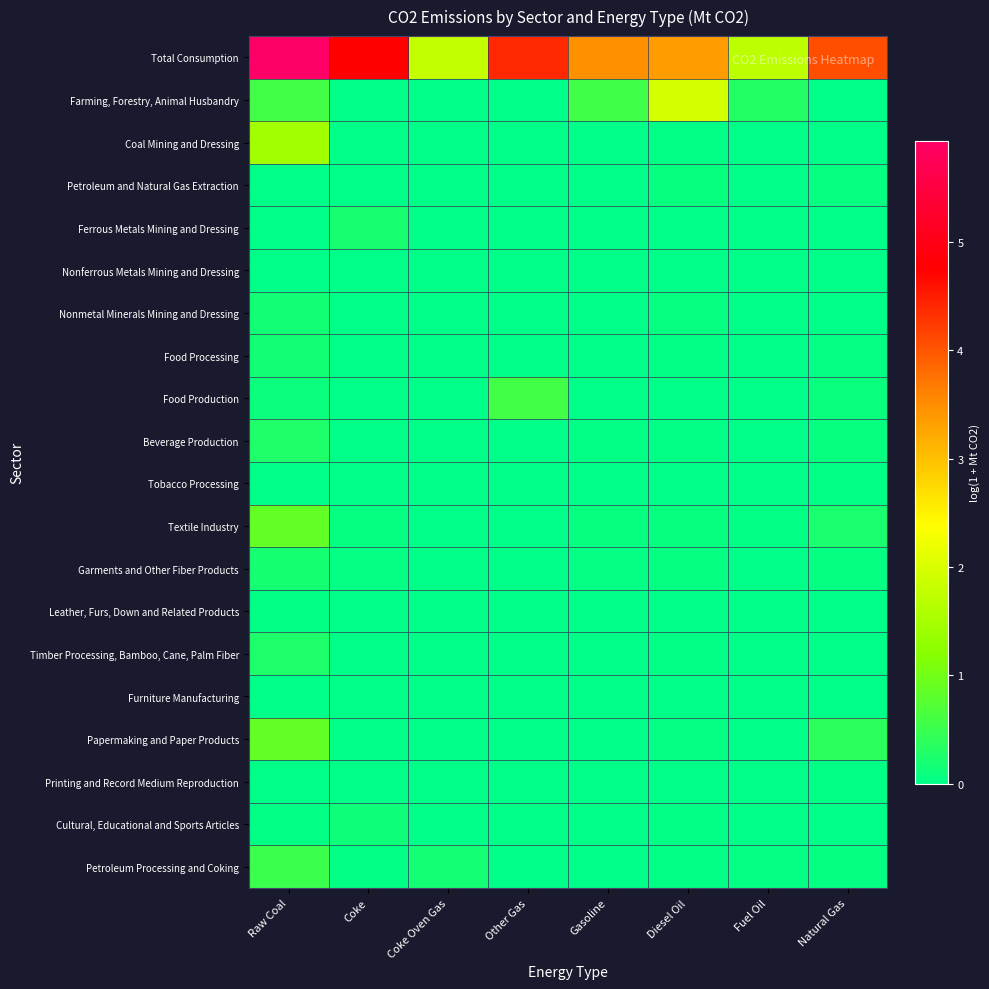

Reading left to right, transcribe all the data shown in this chart.

Total Consumption: Raw Coal=5.9	Coke=4.8	Coke Oven Gas=1.8	Other Gas=4.4	Gasoline=3.5	Diesel Oil=3.3	Fuel Oil=1.7	Natural Gas=4.1
Farming, Forestry, Animal Husbandry: Raw Coal=0.6	Coke=0.0	Coke Oven Gas=0.0	Other Gas=0.0	Gasoline=0.6	Diesel Oil=1.9	Fuel Oil=0.3	Natural Gas=0.0
Coal Mining and Dressing: Raw Coal=1.4	Coke=0.0	Coke Oven Gas=0.0	Other Gas=0.0	Gasoline=0.0	Diesel Oil=0.0	Fuel Oil=0.0	Natural Gas=0.0
Petroleum and Natural Gas Extraction: Raw Coal=0.0	Coke=0.0	Coke Oven Gas=0.0	Other Gas=0.0	Gasoline=0.0	Diesel Oil=0.1	Fuel Oil=0.0	Natural Gas=0.1
Ferrous Metals Mining and Dressing: Raw Coal=0.0	Coke=0.2	Coke Oven Gas=0.0	Other Gas=0.0	Gasoline=0.0	Diesel Oil=0.0	Fuel Oil=0.0	Natural Gas=0.0
Nonferrous Metals Mining and Dressing: Raw Coal=0.0	Coke=0.0	Coke Oven Gas=0.0	Other Gas=0.0	Gasoline=0.0	Diesel Oil=0.0	Fuel Oil=0.0	Natural Gas=0.0
Nonmetal Minerals Mining and Dressing: Raw Coal=0.2	Coke=0.0	Coke Oven Gas=0.0	Other Gas=0.0	Gasoline=0.0	Diesel Oil=0.1	Fuel Oil=0.0	Natural Gas=0.0
Food Processing: Raw Coal=0.2	Coke=0.0	Coke Oven Gas=0.0	Other Gas=0.0	Gasoline=0.0	Diesel Oil=0.0	Fuel Oil=0.0	Natural Gas=0.0
Food Production: Raw Coal=0.1	Coke=0.0	Coke Oven Gas=0.0	Other Gas=0.6	Gasoline=0.0	Diesel Oil=0.0	Fuel Oil=0.0	Natural Gas=0.1
Beverage Production: Raw Coal=0.3	Coke=0.0	Coke Oven Gas=0.0	Other Gas=0.0	Gasoline=0.0	Diesel Oil=0.0	Fuel Oil=0.0	Natural Gas=0.1
Tobacco Processing: Raw Coal=0.0	Coke=0.0	Coke Oven Gas=0.0	Other Gas=0.0	Gasoline=0.0	Diesel Oil=0.0	Fuel Oil=0.0	Natural Gas=0.0
Textile Industry: Raw Coal=0.9	Coke=0.0	Coke Oven Gas=0.0	Other Gas=0.0	Gasoline=0.1	Diesel Oil=0.1	Fuel Oil=0.0	Natural Gas=0.2
Garments and Other Fiber Products: Raw Coal=0.2	Coke=0.0	Coke Oven Gas=0.0	Other Gas=0.0	Gasoline=0.0	Diesel Oil=0.0	Fuel Oil=0.0	Natural Gas=0.1
Leather, Furs, Down and Related Products: Raw Coal=0.0	Coke=0.0	Coke Oven Gas=0.0	Other Gas=0.0	Gasoline=0.0	Diesel Oil=0.0	Fuel Oil=0.0	Natural Gas=0.0
Timber Processing, Bamboo, Cane, Palm Fiber: Raw Coal=0.3	Coke=0.0	Coke Oven Gas=0.0	Other Gas=0.0	Gasoline=0.0	Diesel Oil=0.0	Fuel Oil=0.0	Natural Gas=0.0
Furniture Manufacturing: Raw Coal=0.0	Coke=0.0	Coke Oven Gas=0.0	Other Gas=0.0	Gasoline=0.0	Diesel Oil=0.0	Fuel Oil=0.0	Natural Gas=0.0
Papermaking and Paper Products: Raw Coal=0.9	Coke=0.0	Coke Oven Gas=0.0	Other Gas=0.0	Gasoline=0.0	Diesel Oil=0.0	Fuel Oil=0.0	Natural Gas=0.4
Printing and Record Medium Reproduction: Raw Coal=0.0	Coke=0.0	Coke Oven Gas=0.0	Other Gas=0.0	Gasoline=0.0	Diesel Oil=0.0	Fuel Oil=0.0	Natural Gas=0.0
Cultural, Educational and Sports Articles: Raw Coal=0.0	Coke=0.1	Coke Oven Gas=0.0	Other Gas=0.0	Gasoline=0.0	Diesel Oil=0.0	Fuel Oil=0.0	Natural Gas=0.0
Petroleum Processing and Coking: Raw Coal=0.5	Coke=0.0	Coke Oven Gas=0.2	Other Gas=0.0	Gasoline=0.0	Diesel Oil=0.0	Fuel Oil=0.0	Natural Gas=0.1